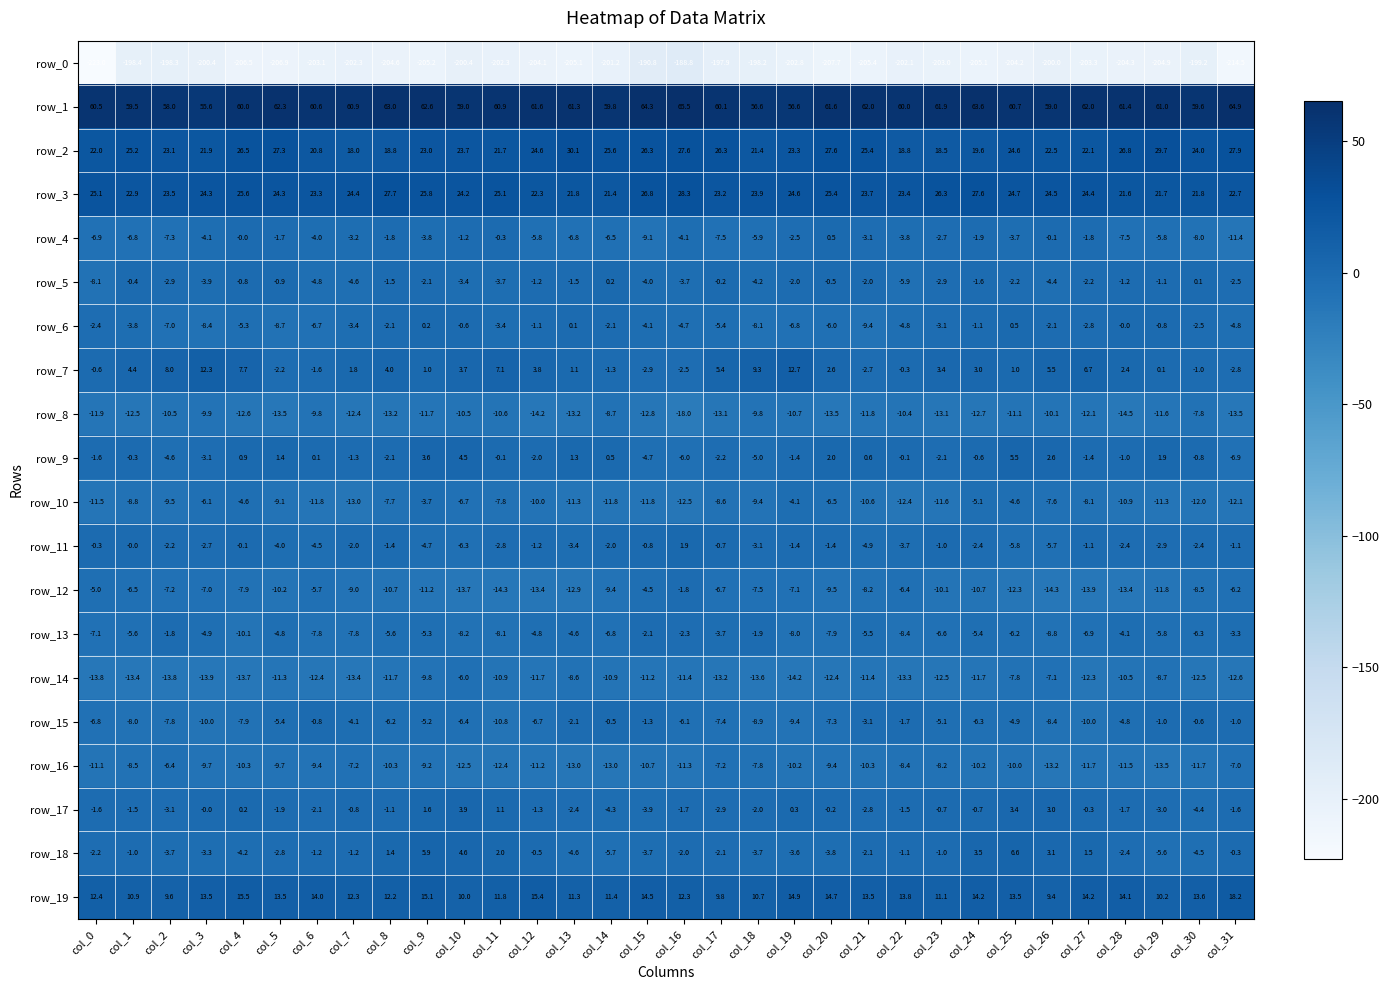

Which category has the highest value in the row_14 series?

col_10